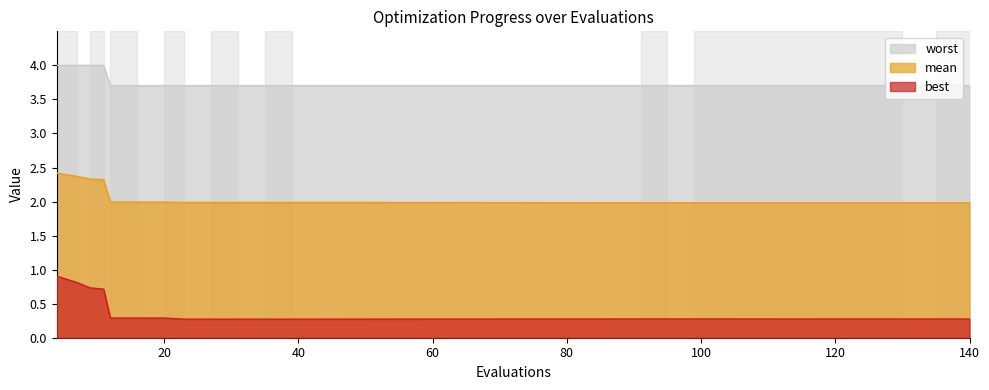

Does the chart have visible grid lines?

No